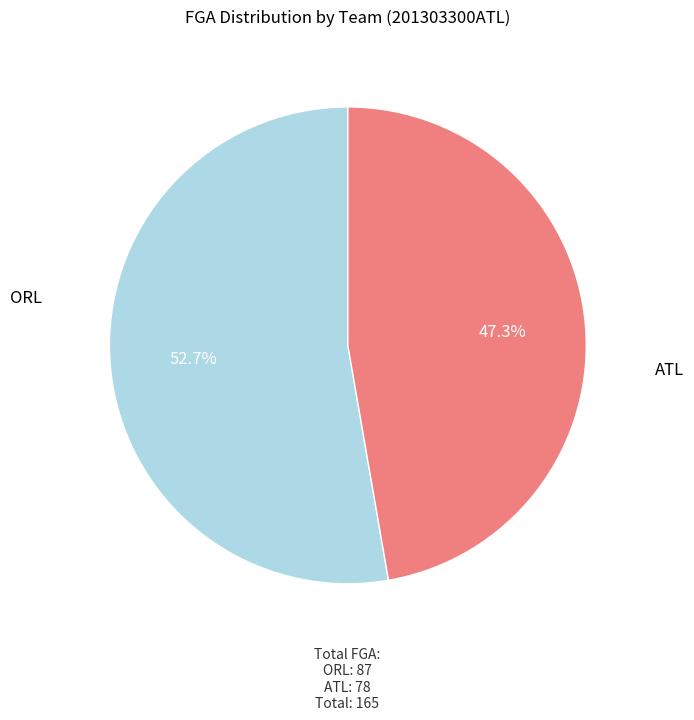

Is there any slice that represents more than half of the pie?

Yes